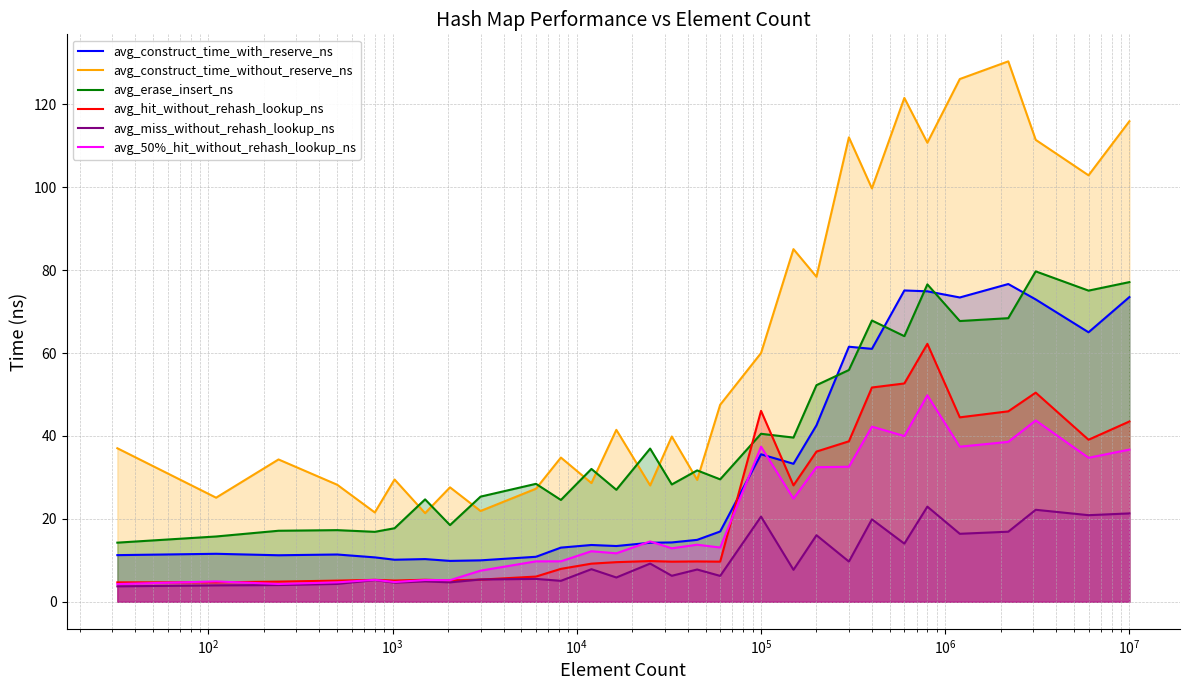

Count the number of data series in this chart.

6